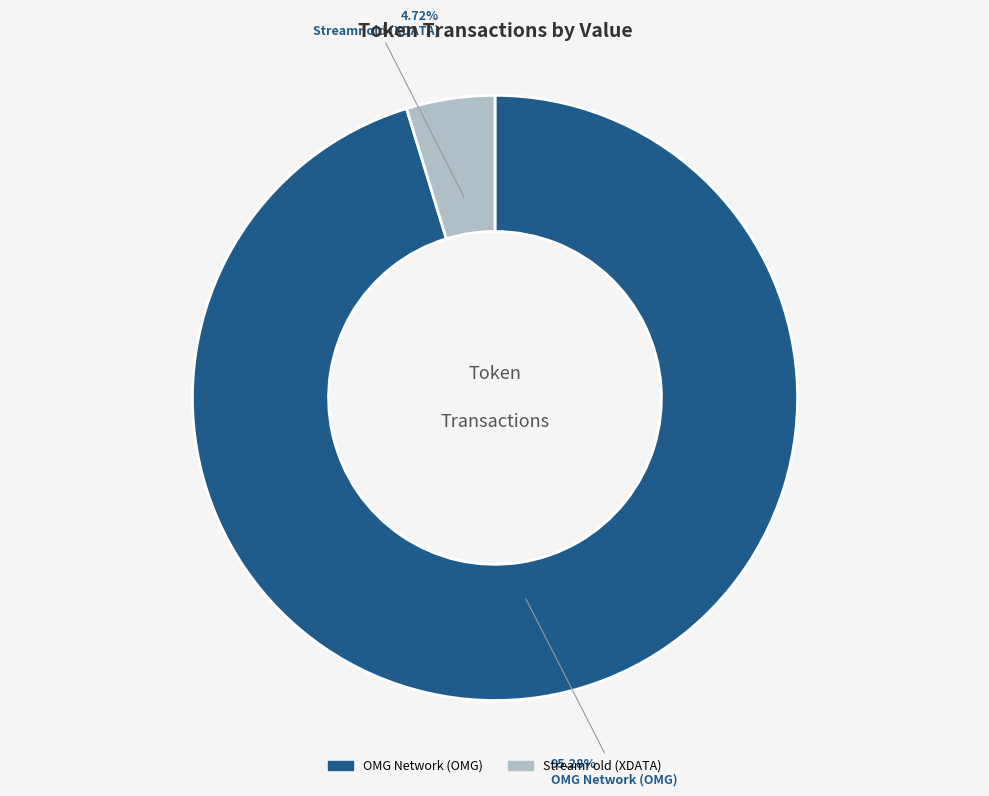

Between Streamr old (XDATA) and OMG Network (OMG), which is larger?

OMG Network (OMG)